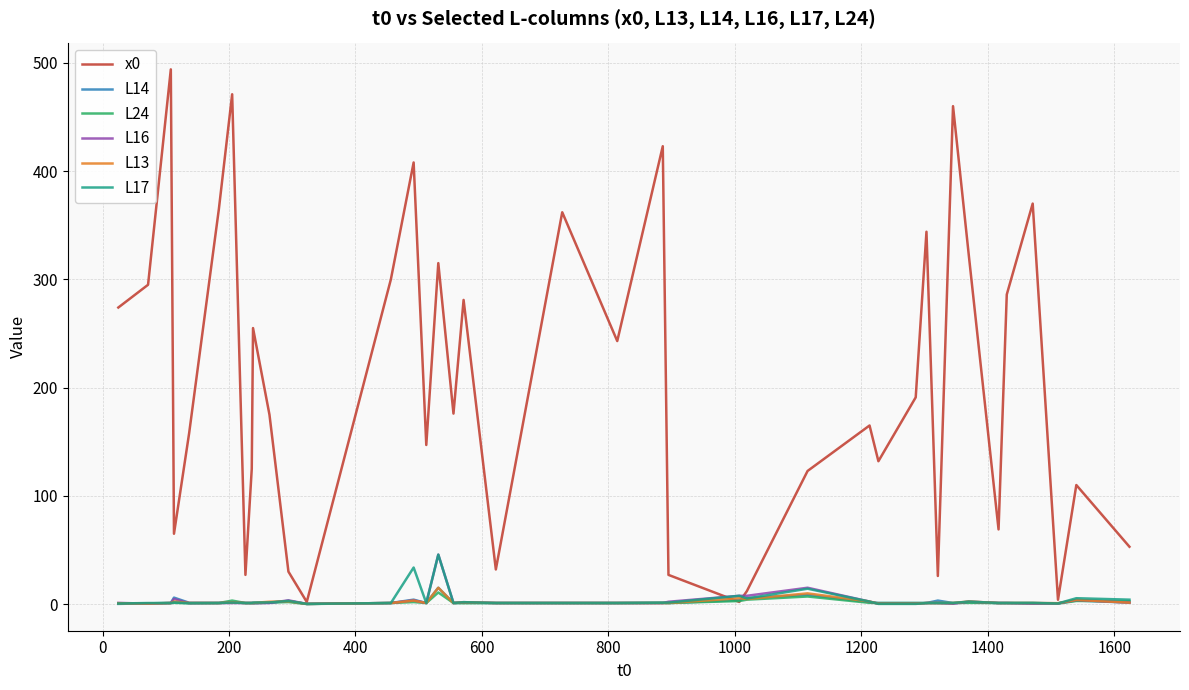

What are all the series names shown in the legend?

x0, L14, L24, L16, L13, L17